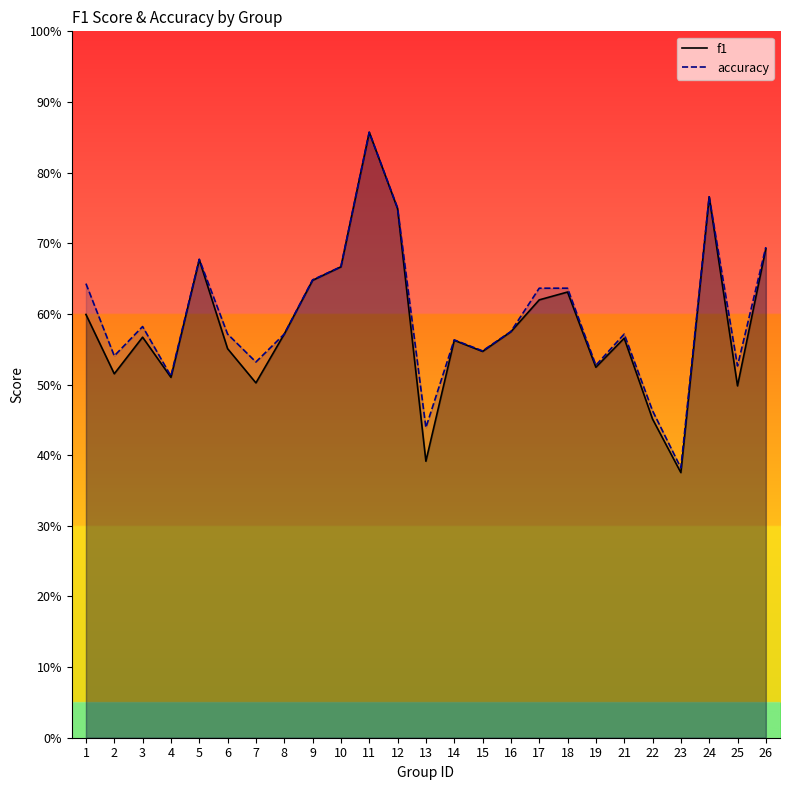

Which series has the widest spread of values?

f1